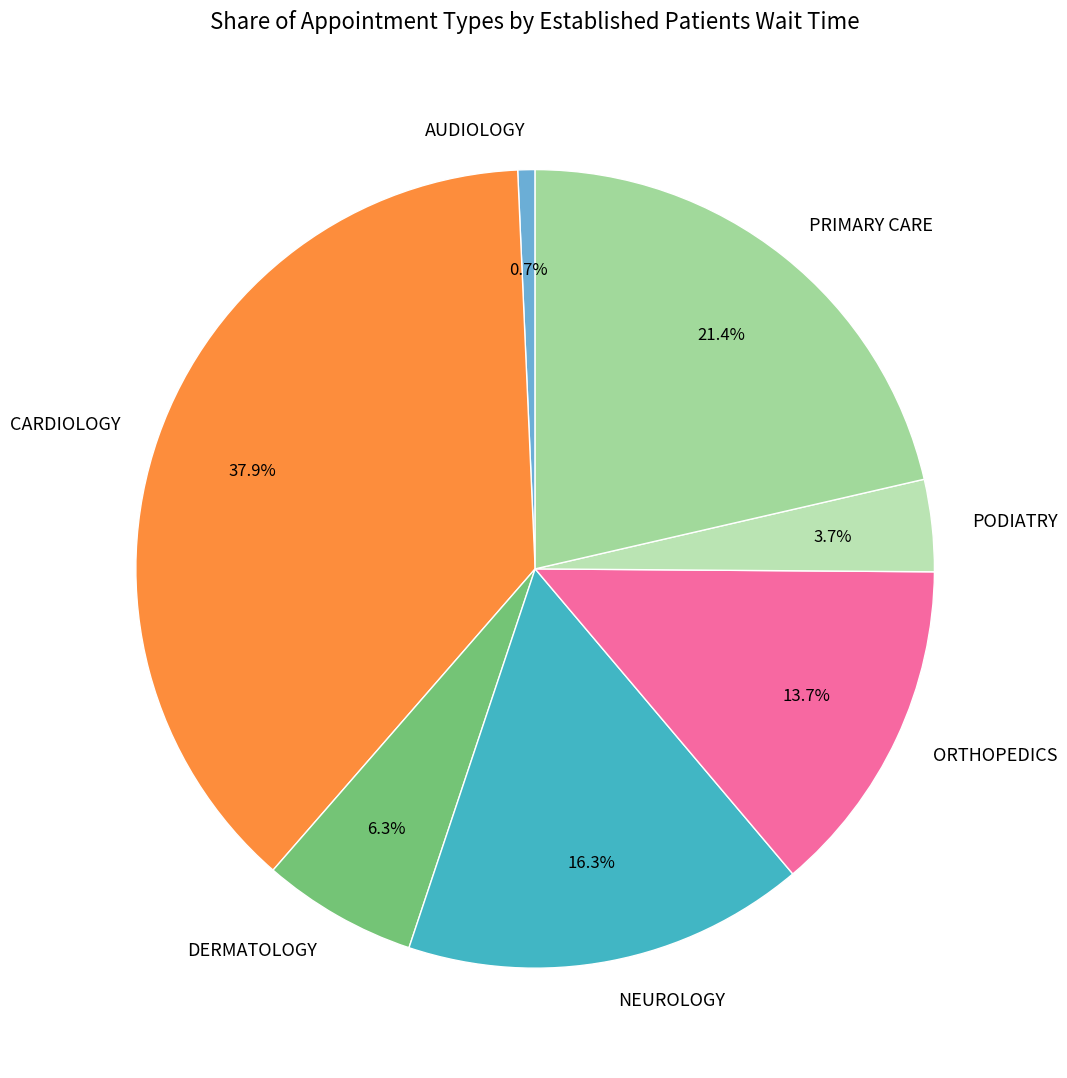

What is the largest slice in the pie chart?

CARDIOLOGY